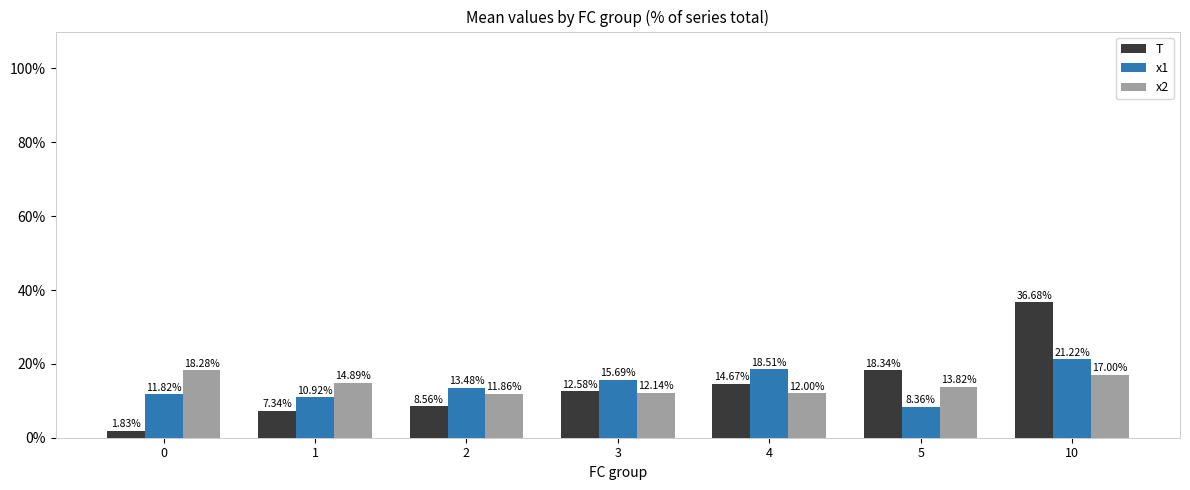

How many series are shown in this chart?

3